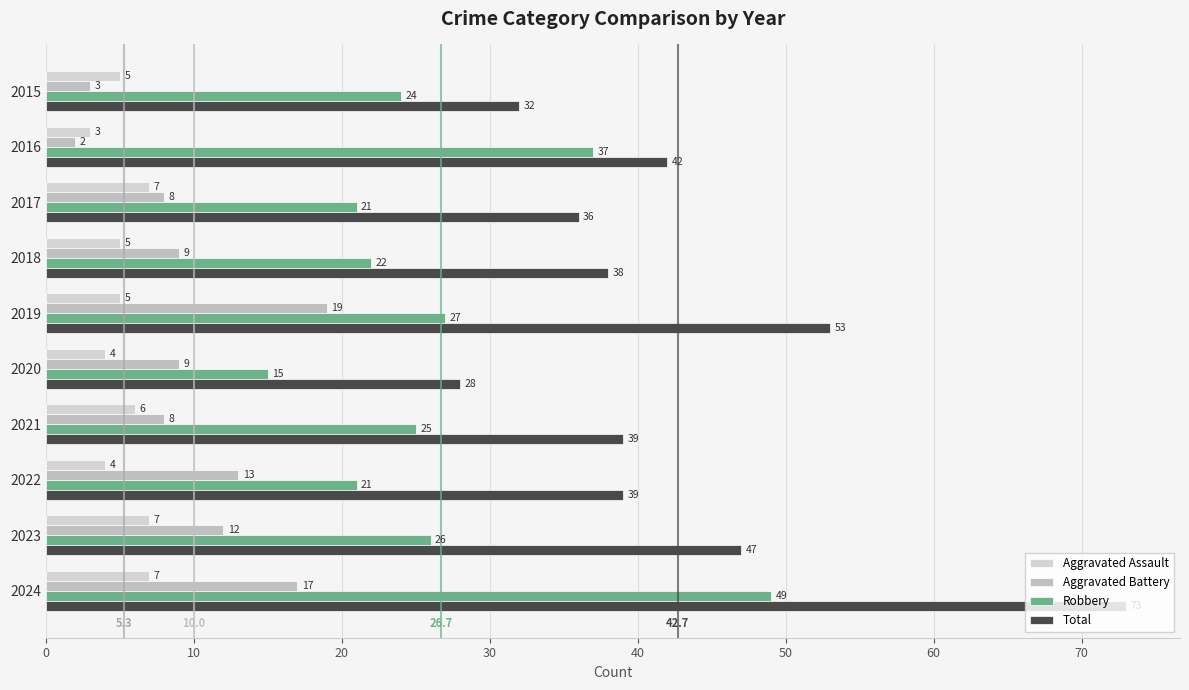

Count the number of categories in the chart.

10